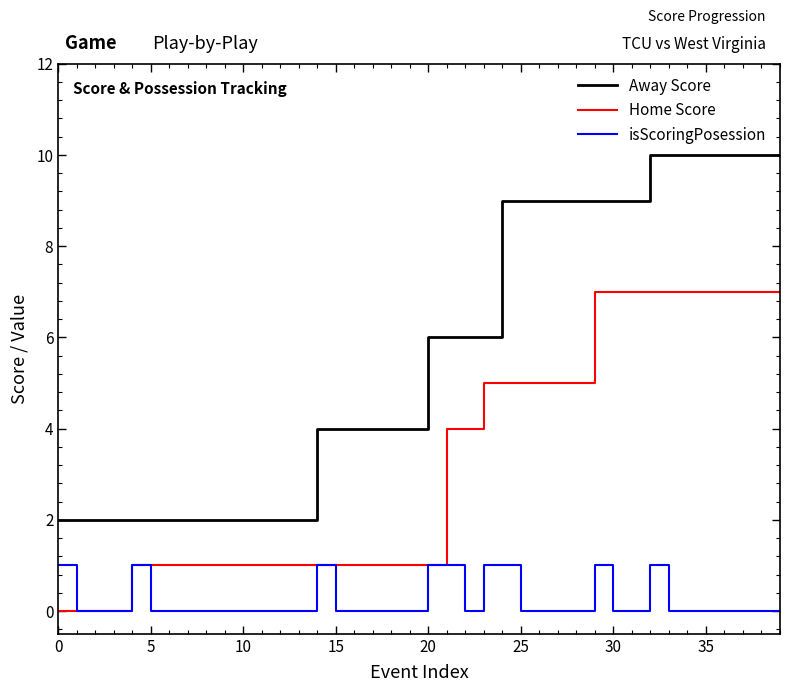

Count the Away Score values in the range 2 to 9.

32